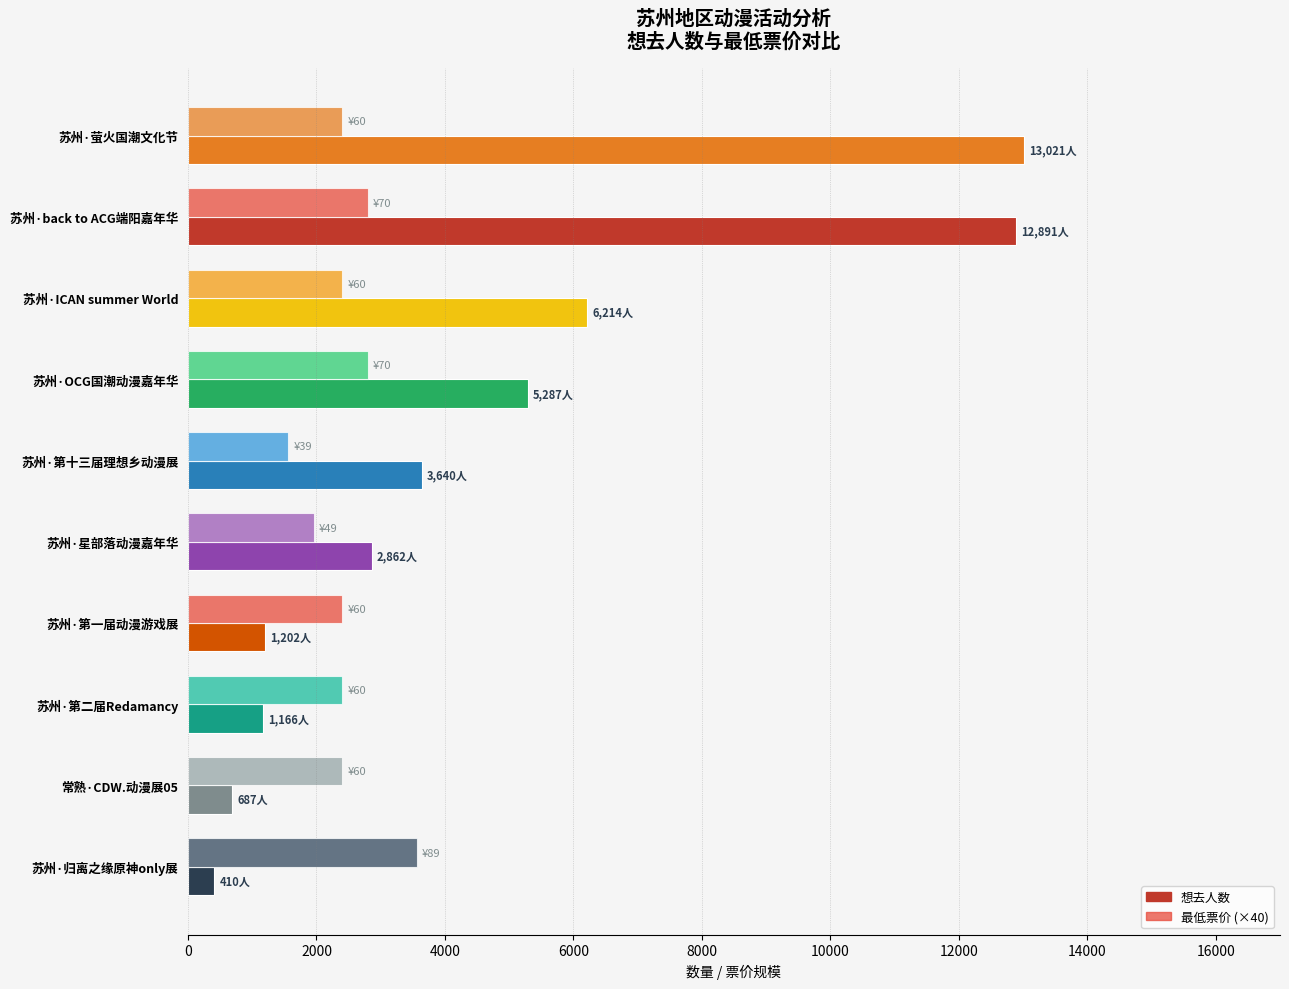

What is the value of the 最低票价 (×40) bar at the 10th from the left?

3560